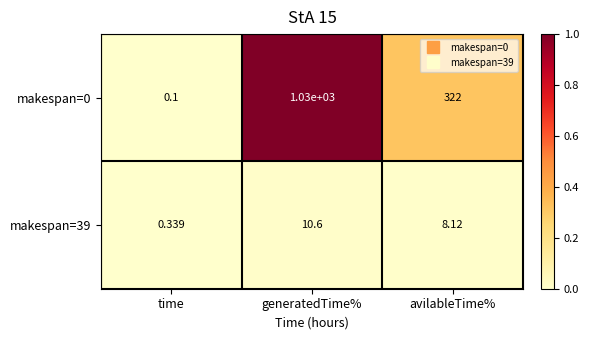

At which label does makespan=39 reach its minimum?

time